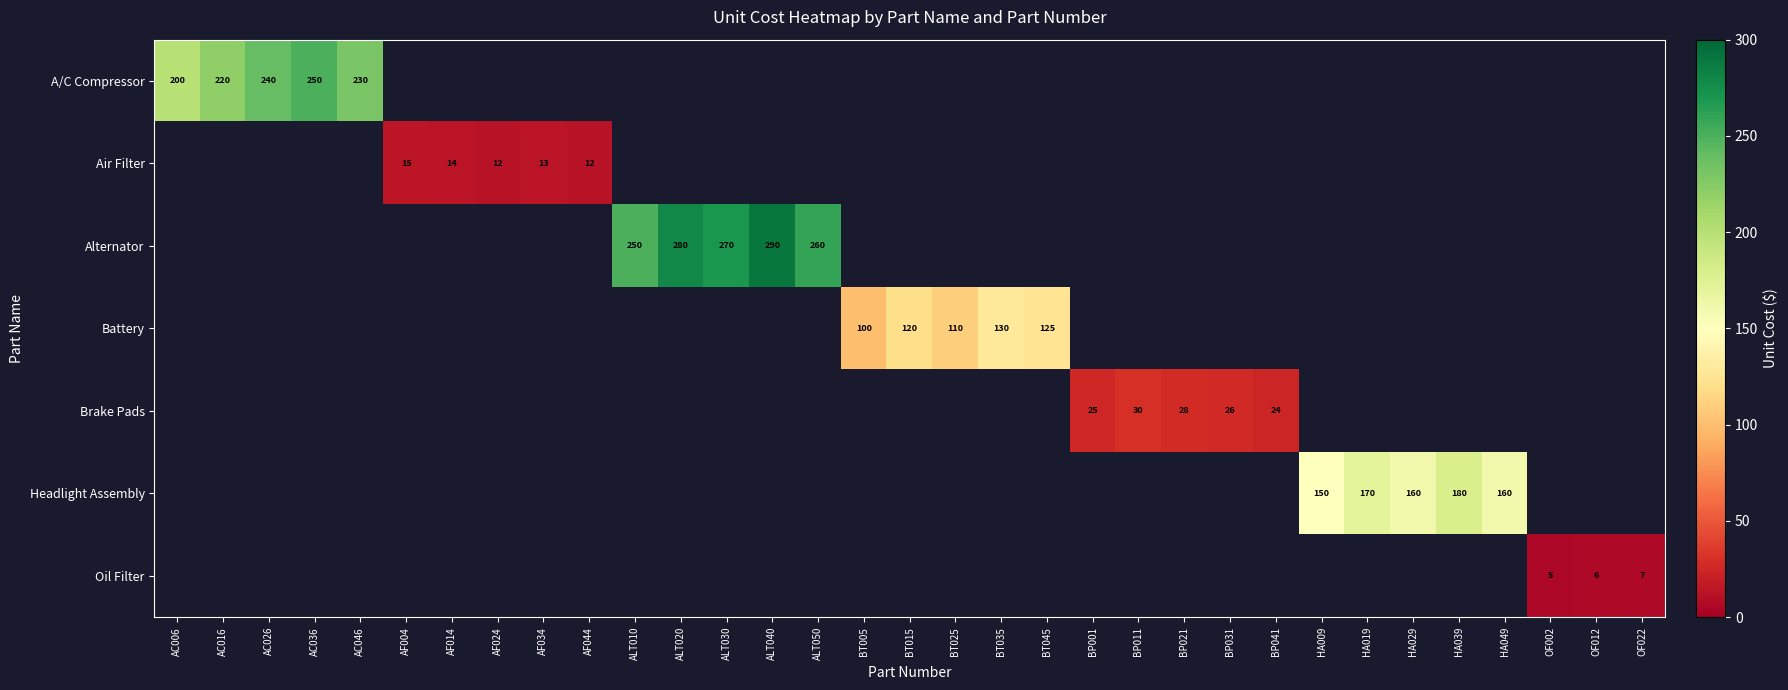

The A/C Compressor series shows 250 at AC036. True or false?

True